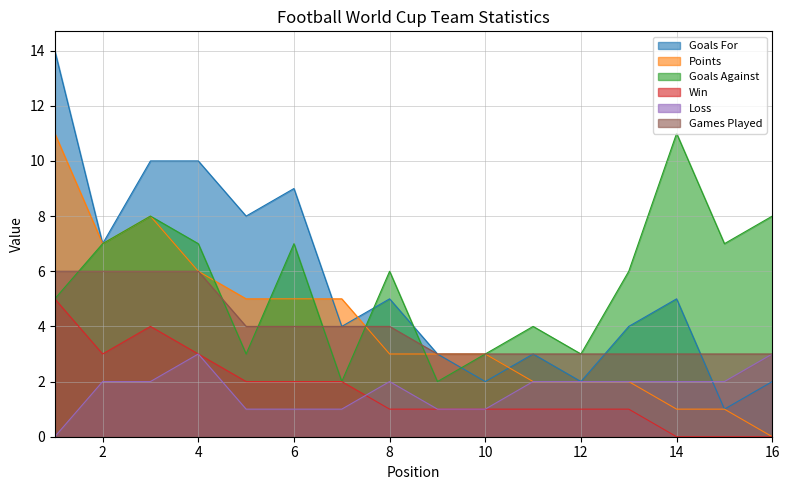

True or false: Win and Goals Against cross at least once.

False